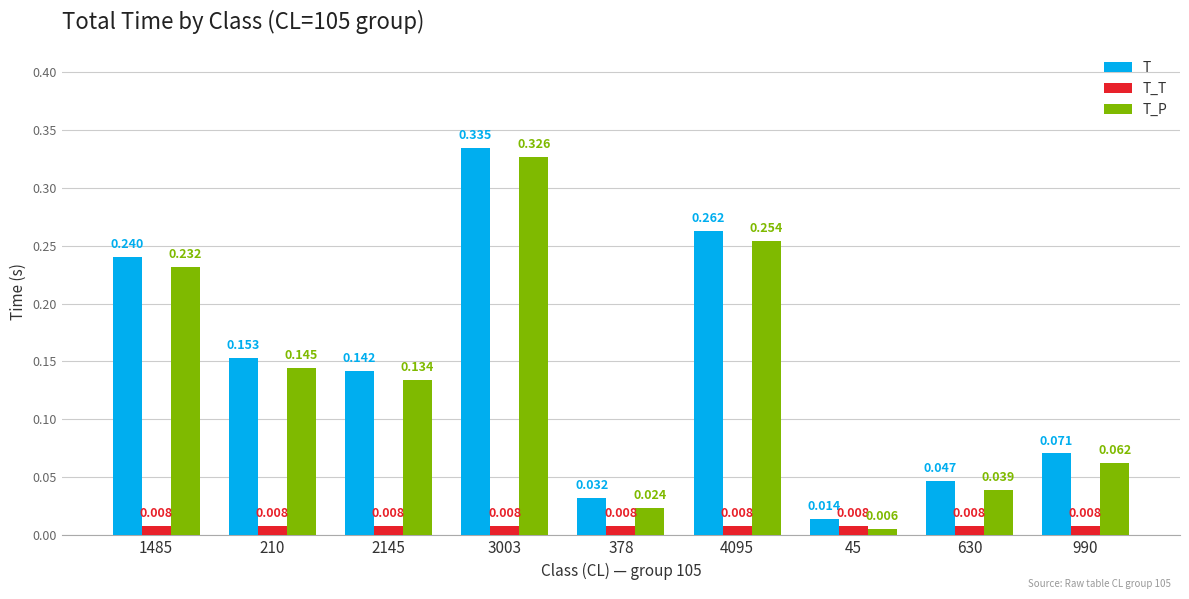

Rank the series at 2145 from lowest to highest value.

T_T, T_P, T